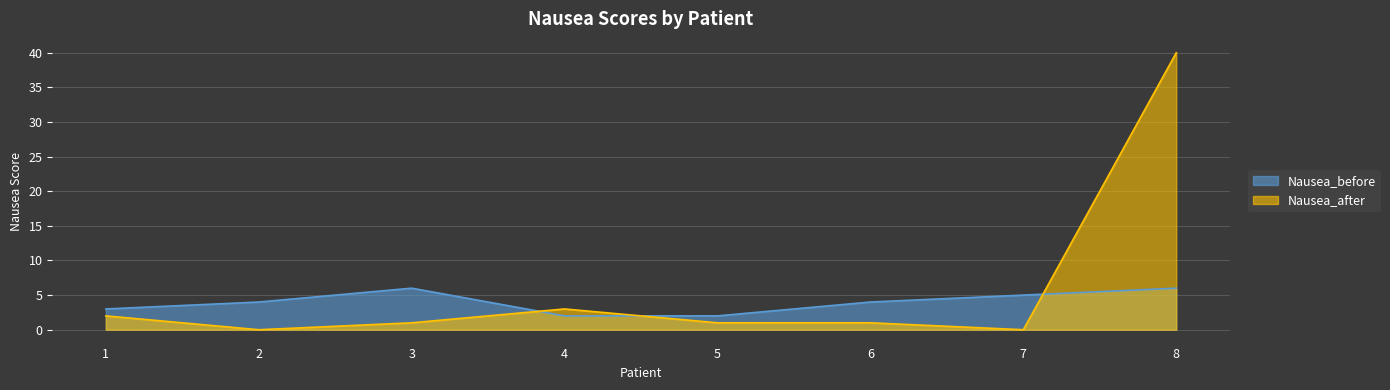

What is the difference between the second highest and minimum values in the Nausea_after series?

3